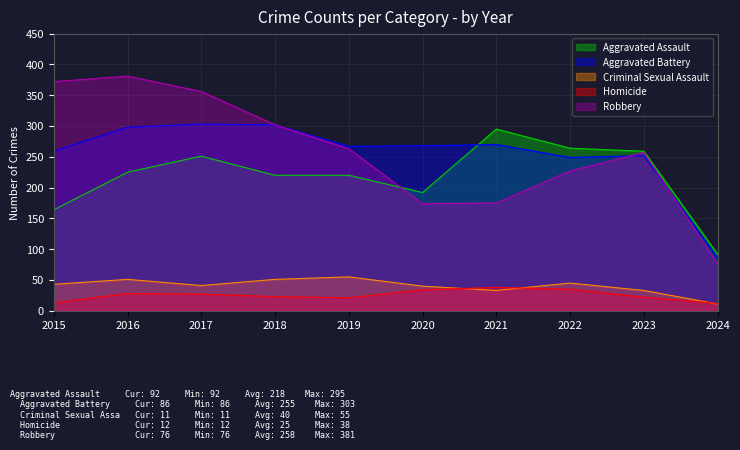

True or false: Aggravated Battery and Criminal Sexual Assault intersect in this chart.

False